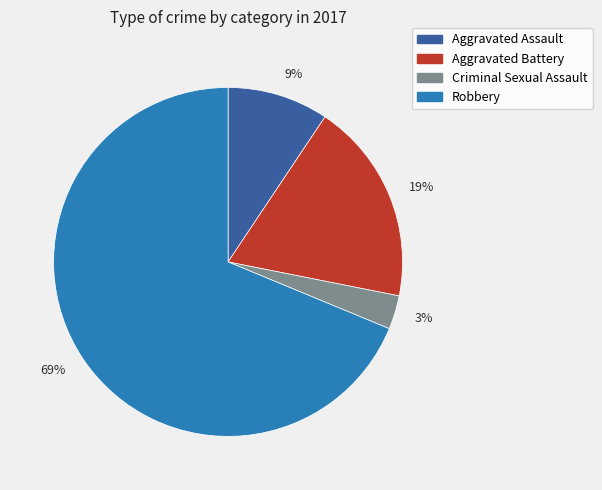

How many slices are in this pie chart?

4